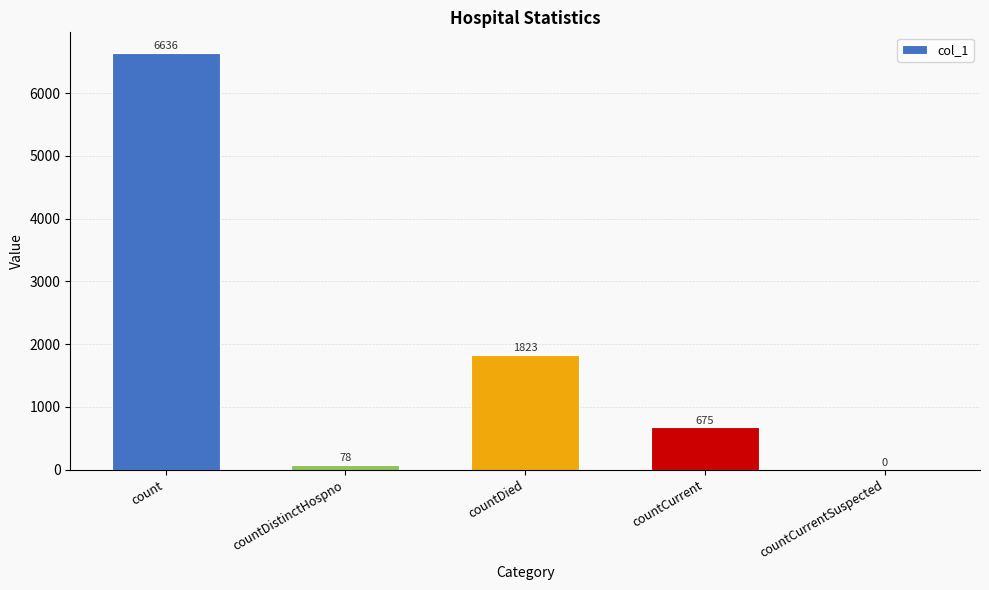

Reading right to left, transcribe all the data shown in this chart.

0	675	1823	78	6636